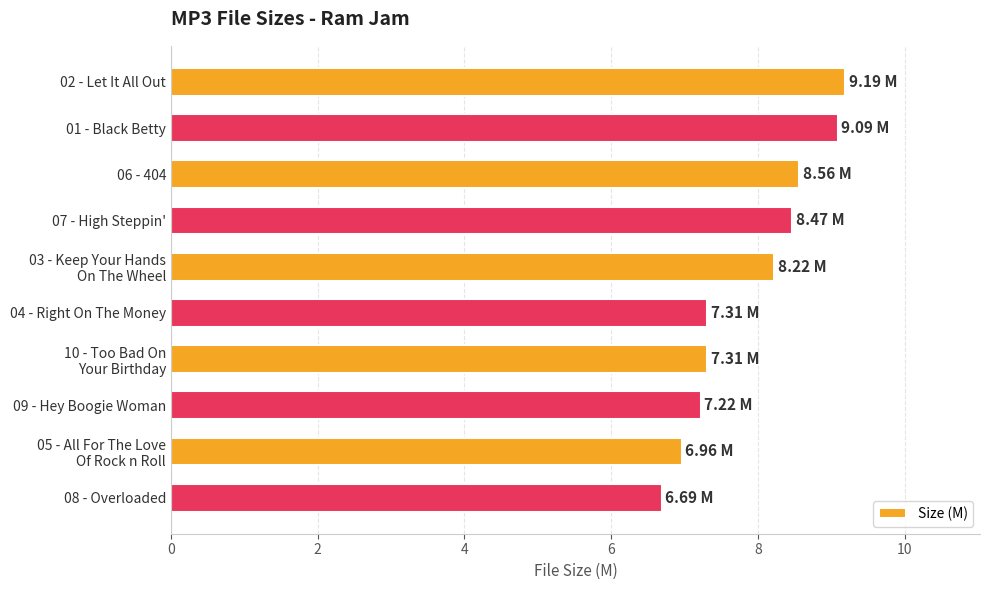

What is the ratio of the value at 04 - Right On The Money to the value at 08 - Overloaded?

1.1